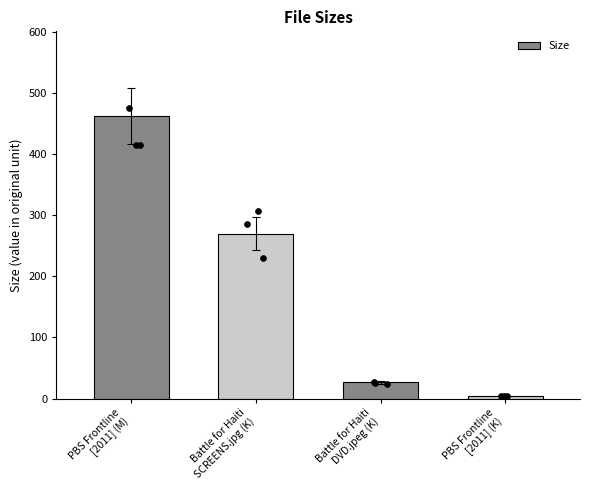

Which has a higher value, Battle for Haiti
SCREENS.jpg (K) or Battle for Haiti
DVD.jpeg (K)?

Battle for Haiti
SCREENS.jpg (K)